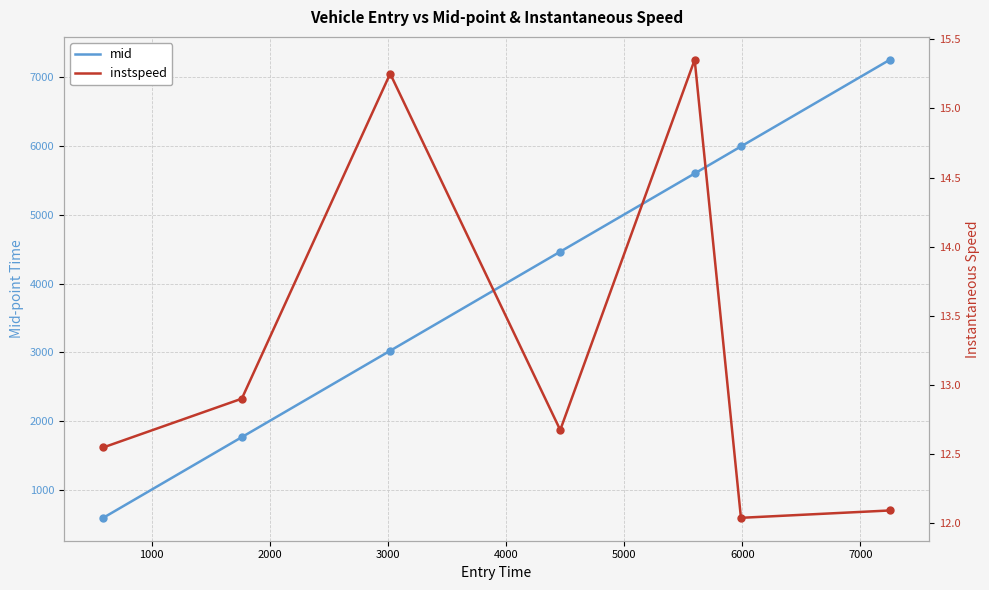

Is this an area chart (filled region under the line)?

No